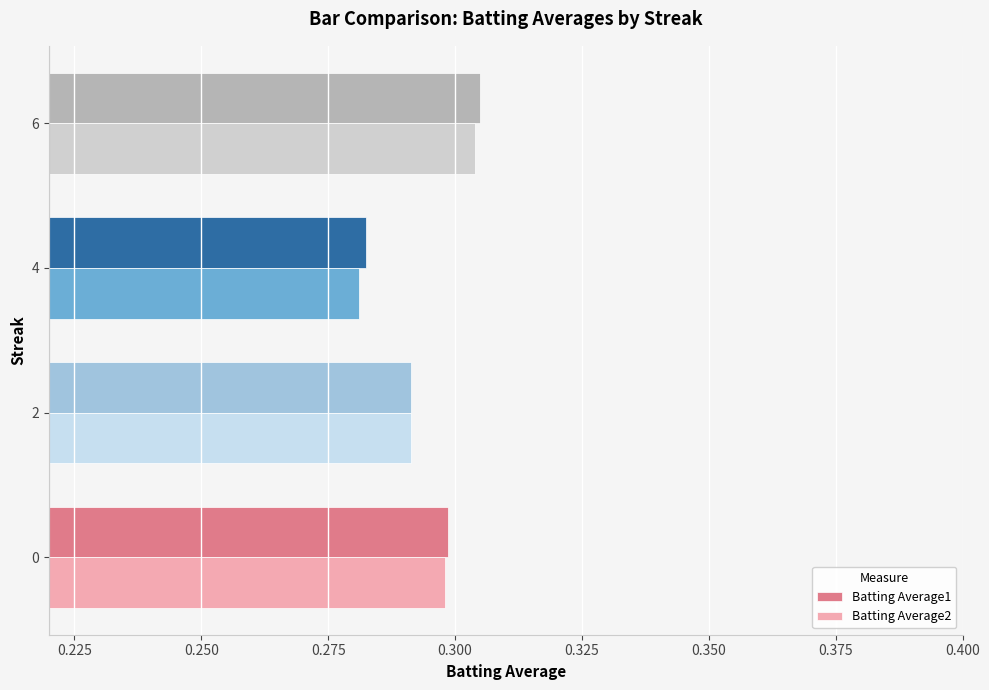

The value of Batting Average2 at 6 is 0.3. True or false?

True